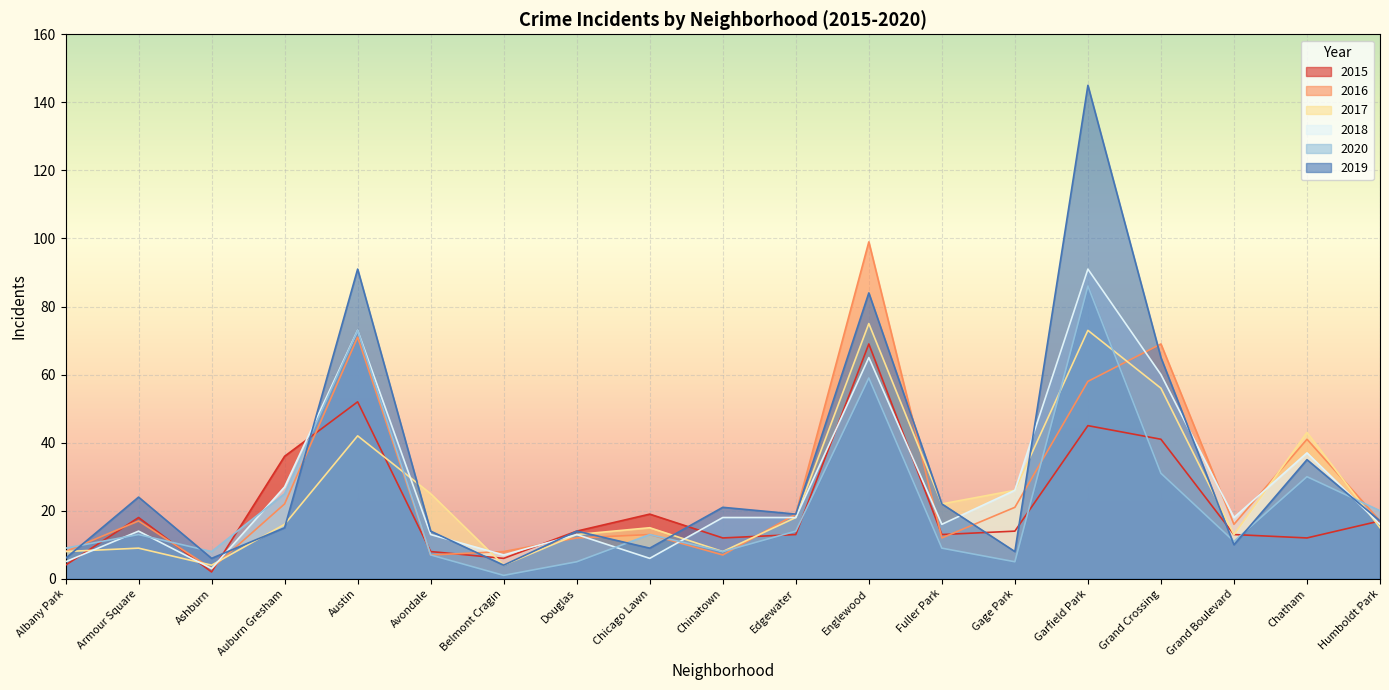

In 2018, how many points are higher than both neighbors (excluding endpoints)?

6